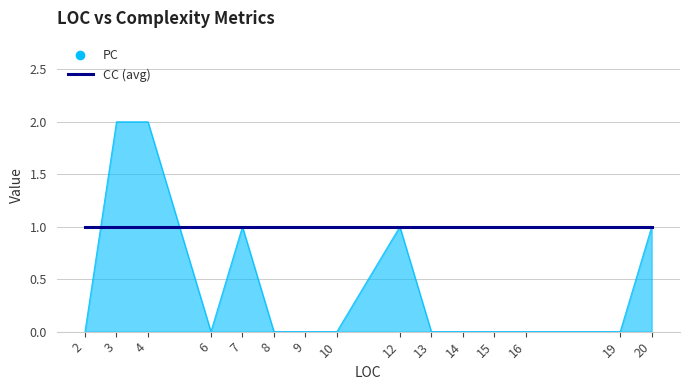

Rank the series at 14 from highest to lowest value.

CC (avg), PC